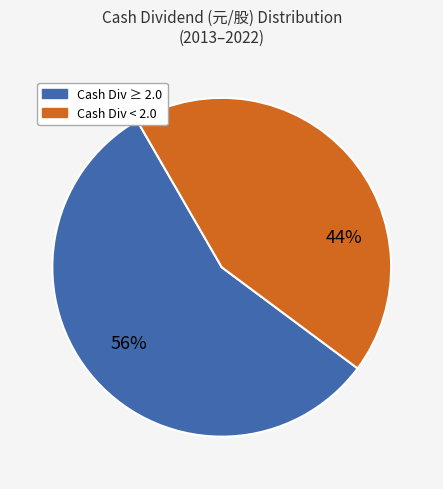

How many segments does this pie chart have?

2